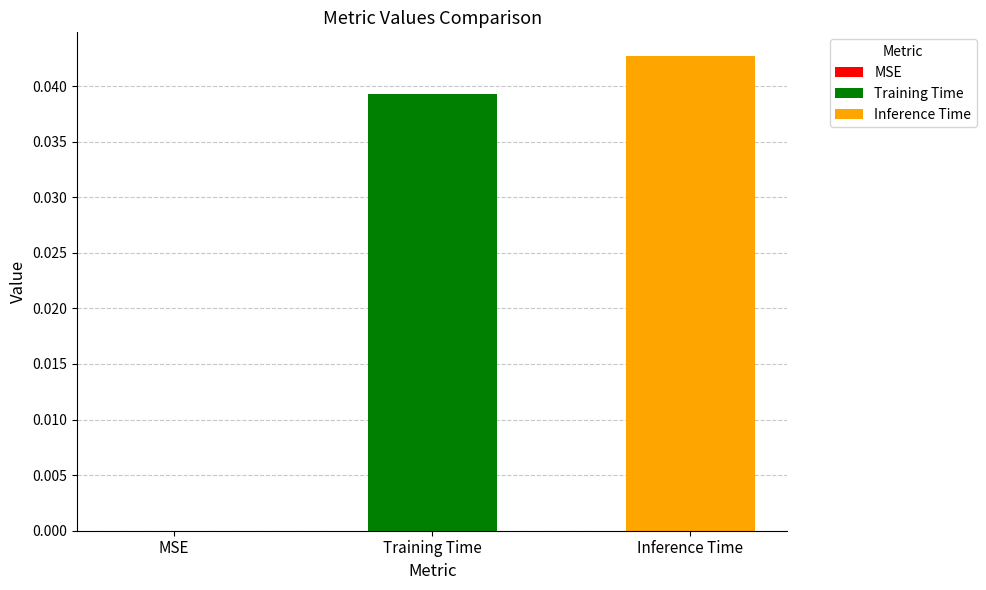

List the series in order of their overall mean, lowest first.

Training Time, Inference Time